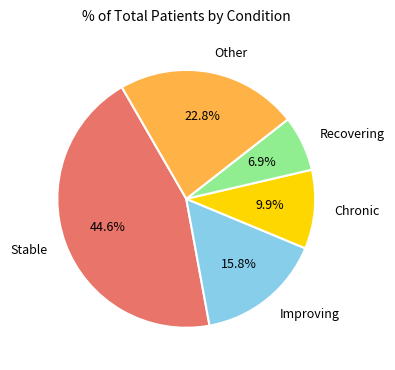

Is there a majority slice in this chart?

No